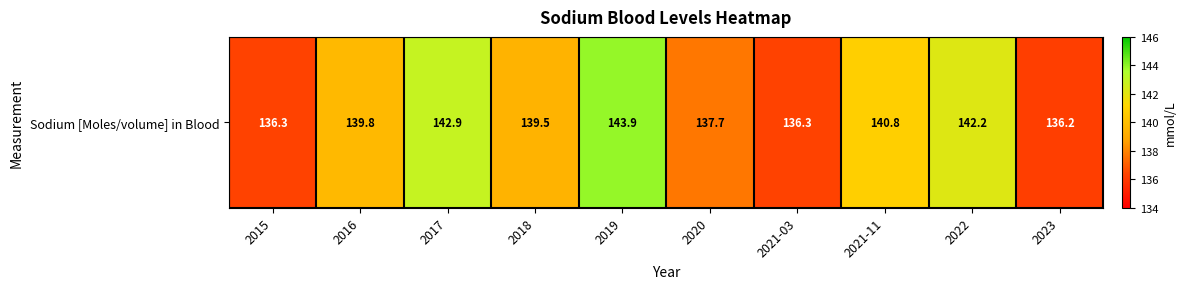

Reading right to left, what are all the values shown in this chart?

136.2	142.2	140.8	136.3	137.7	143.9	139.5	142.9	139.8	136.3